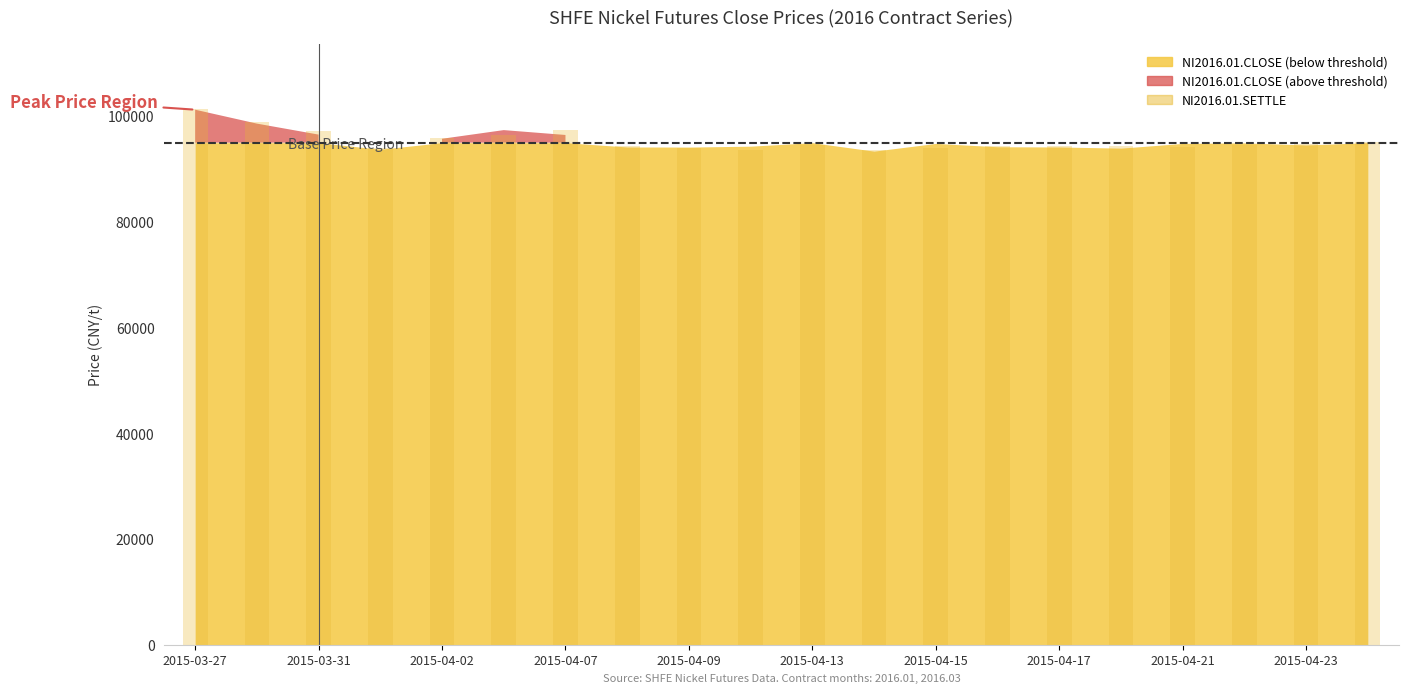

Are the bars grouped side by side (vs. stacked)?

No